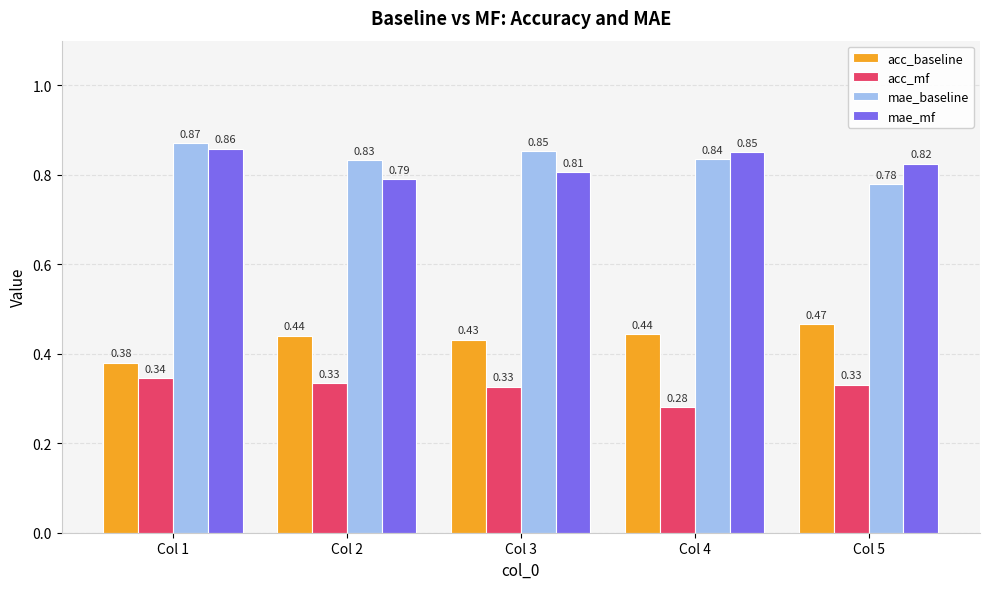

Does the chart contain any negative values?

No